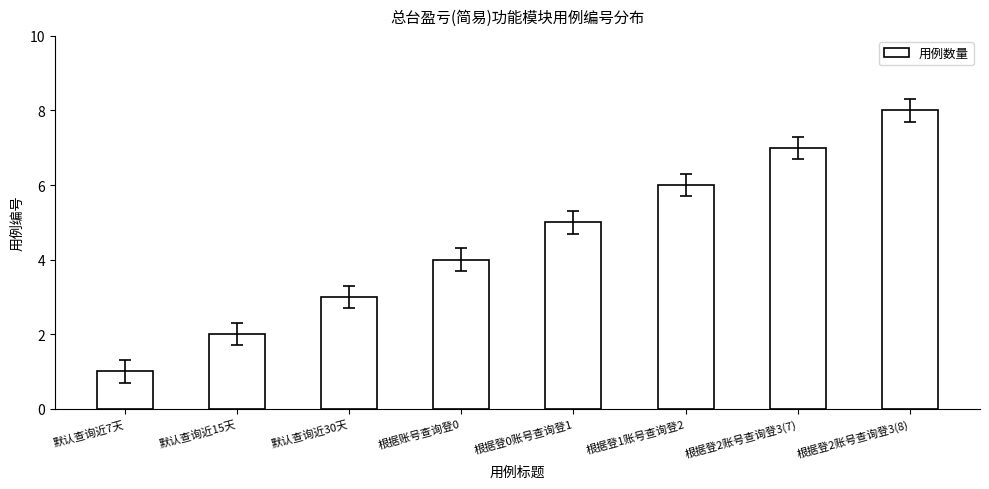

What is the label of the 1st bar from the right?

根据登2账号查询登3(8)